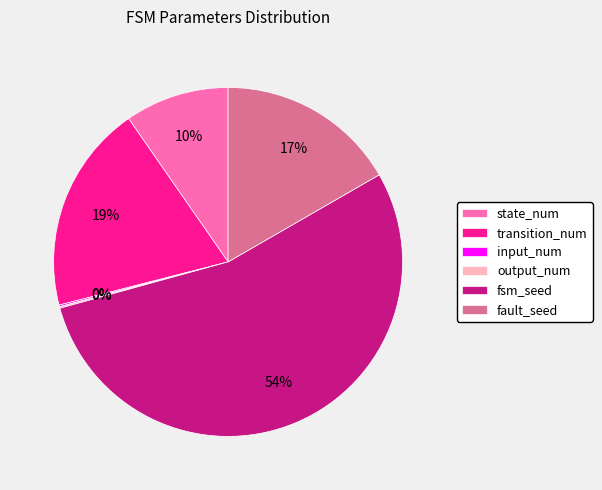

Do fsm_seed and state_num together represent more than half of the pie?

Yes